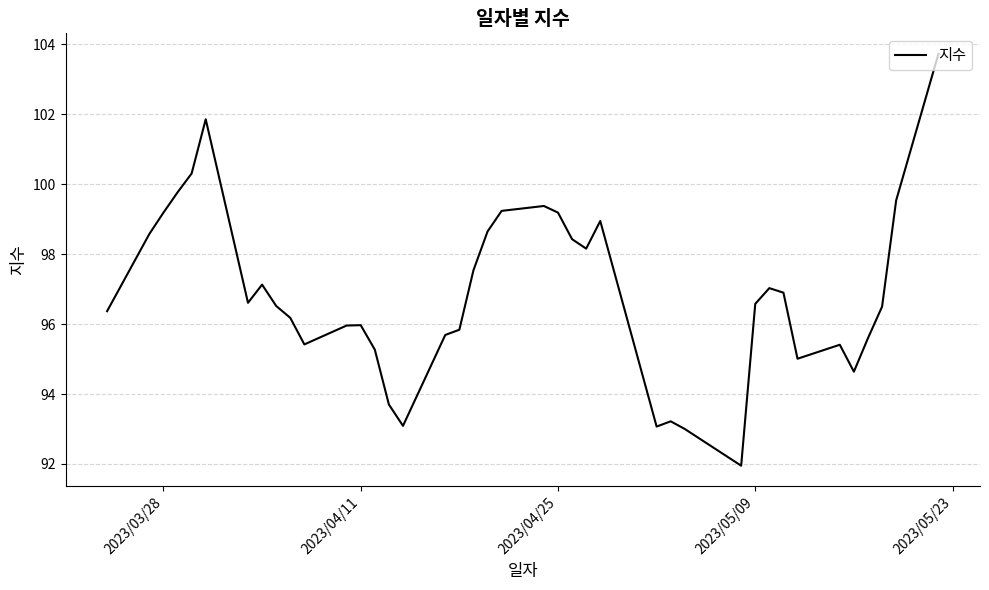

What is the difference between the maximum and minimum values?

11.8